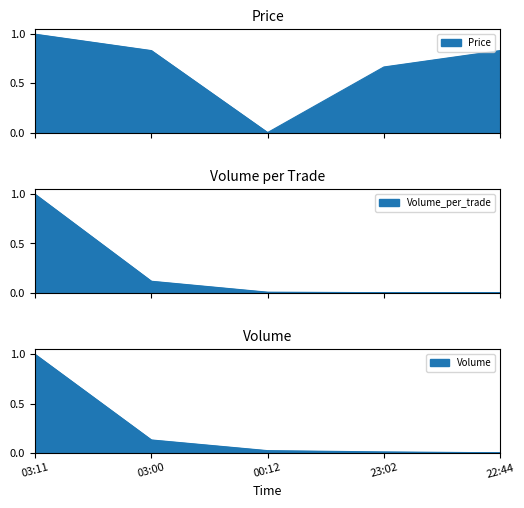

What is the difference between the second highest and second lowest values in the Volume series?

0.1